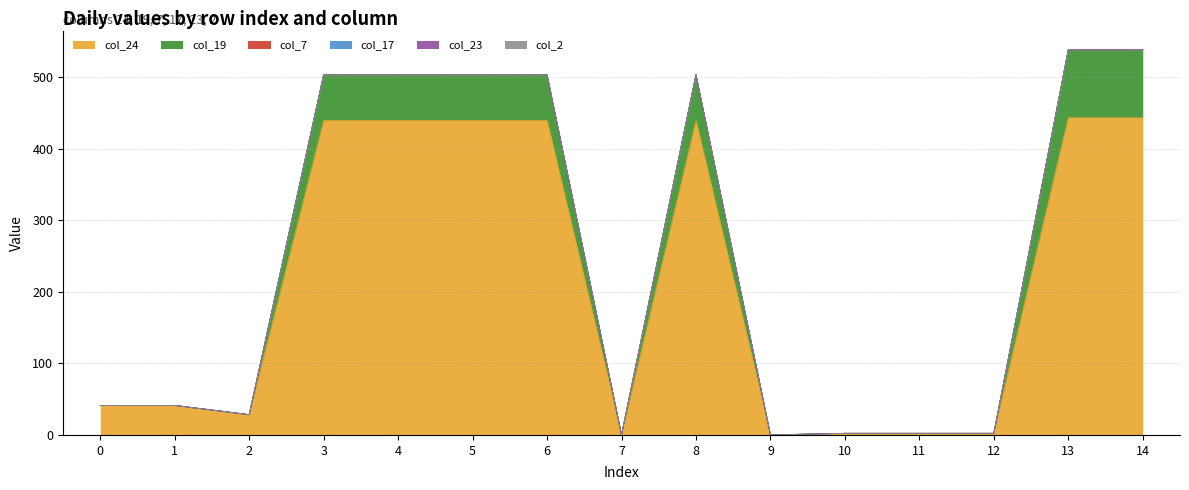

Reading left to right, transcribe all the data shown in this chart.

col_24: 0=41.3	1=41.3	2=28.3	3=439.5	4=439.5	5=439.5	6=439.5	7=0.0	8=439.5	9=0.0	10=2.2	11=2.2	12=2.2	13=443.5	14=443.5
col_19: 0=0.0	1=0.0	2=0.0	3=64.1	4=64.1	5=64.1	6=64.1	7=0.0	8=64.1	9=0.0	10=0.0	11=0.0	12=0.0	13=95.0	14=95.0
col_7: 0=0.0	1=0.0	2=0.0	3=0.0	4=0.0	5=0.0	6=0.0	7=0.0	8=0.0	9=0.0	10=0.0	11=0.0	12=0.0	13=0.0	14=0.0
col_17: 0=0.0	1=0.0	2=0.0	3=0.0	4=0.0	5=0.0	6=0.0	7=0.0	8=0.0	9=0.0	10=0.0	11=0.0	12=0.0	13=0.0	14=0.0
col_23: 0=0.0	1=0.0	2=0.0	3=0.0	4=0.0	5=0.0	6=0.0	7=0.0	8=0.0	9=0.0	10=0.0	11=0.0	12=0.0	13=0.0	14=0.0
col_2: 0=0.0	1=0.0	2=0.0	3=0.0	4=0.0	5=0.0	6=0.0	7=0.0	8=0.0	9=0.0	10=0.0	11=0.0	12=0.0	13=0.0	14=0.0